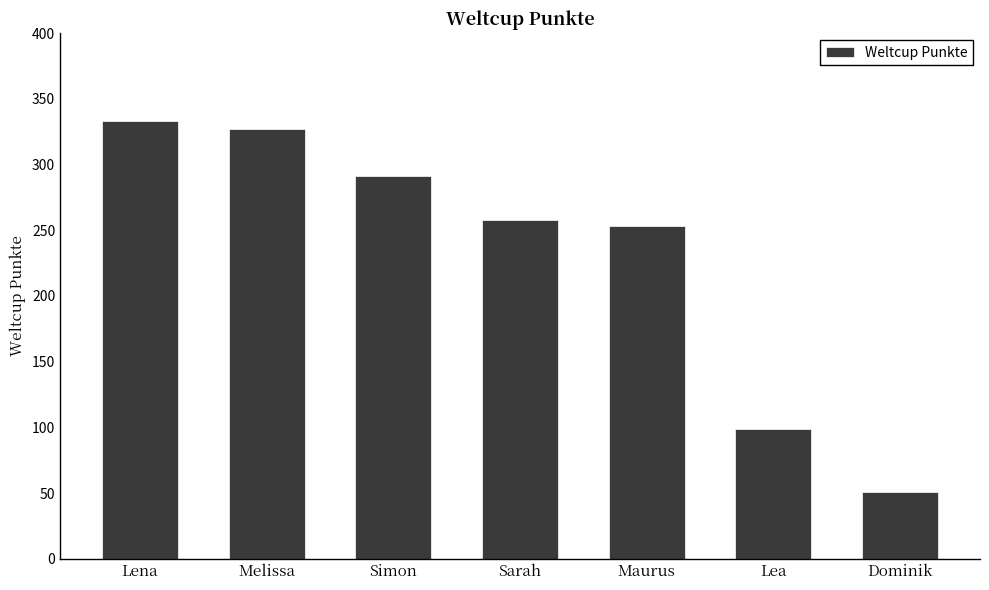

What is the average value?

230